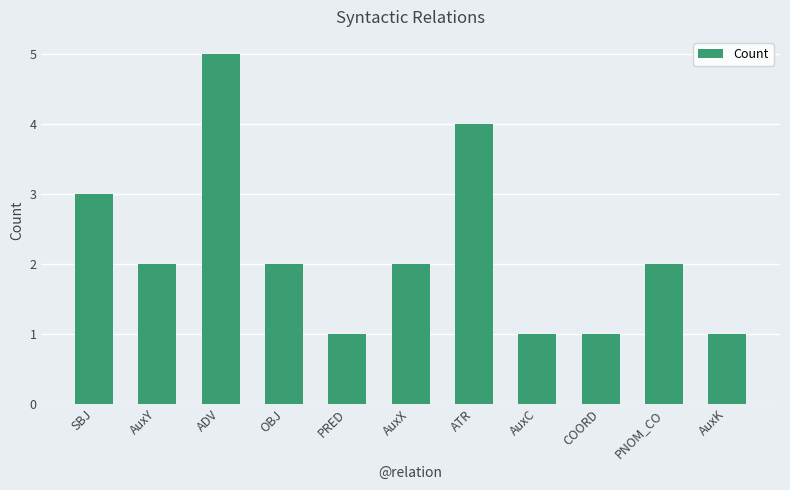

What position from the right is ATR?

5